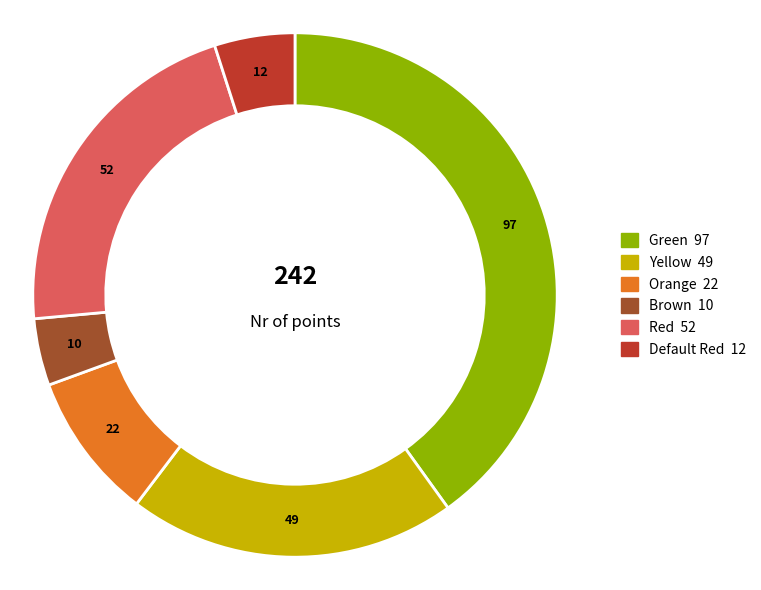

Does any single category account for the majority?

No